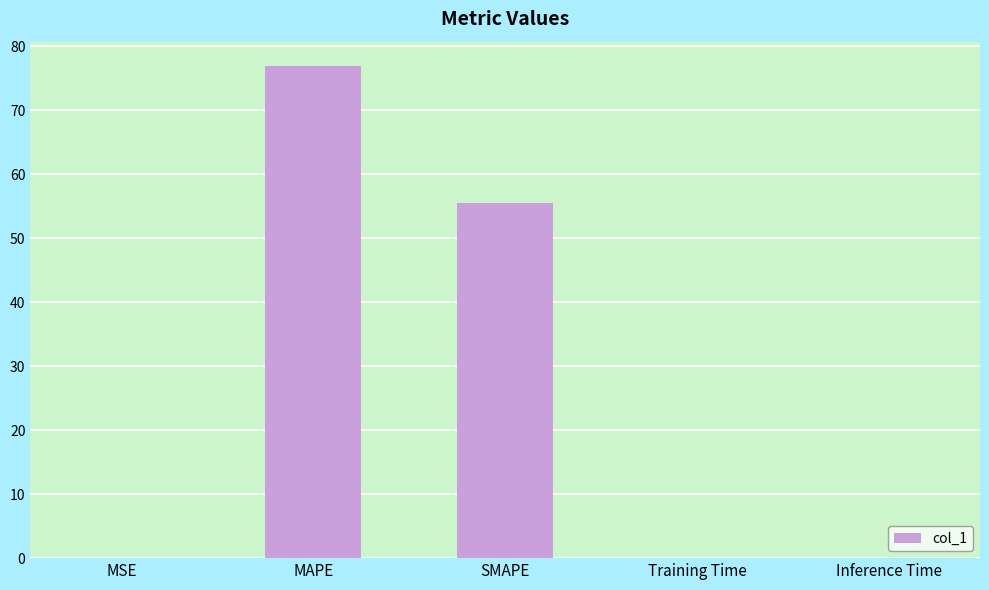

What is the maximum value shown in the chart?

76.9